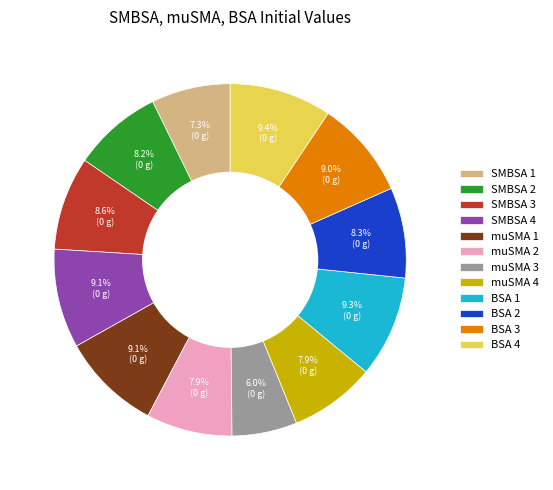

Combined, what portion of the pie is SMBSA 4 and SMBSA 1?

16.4%